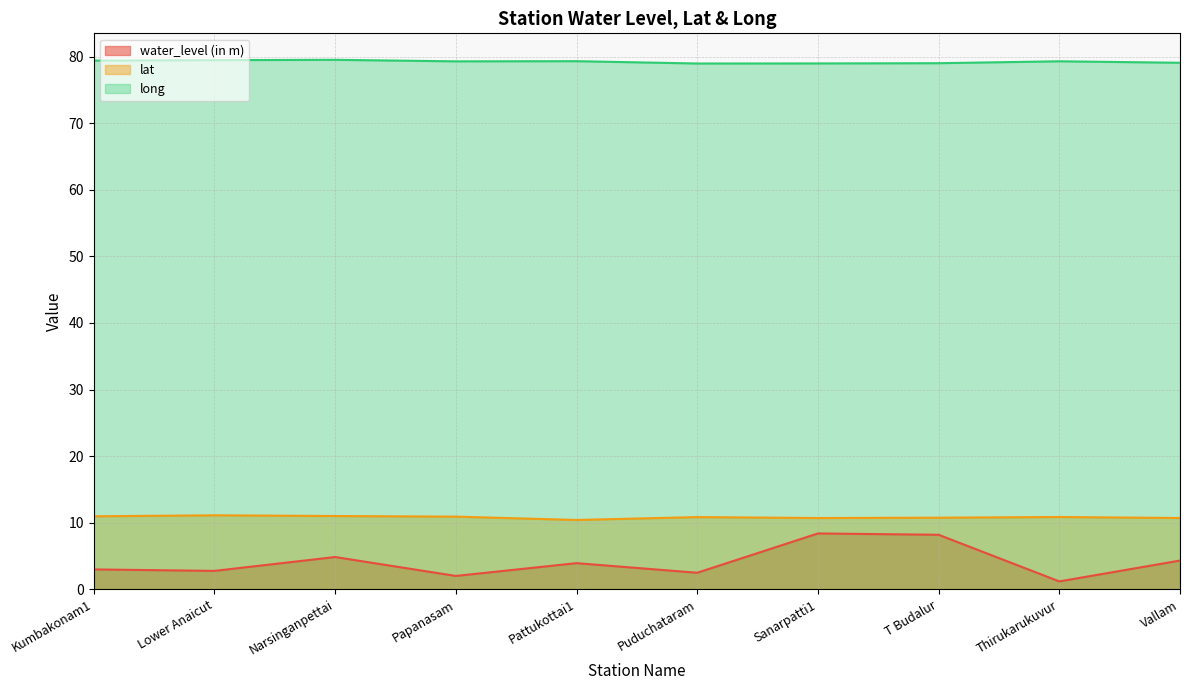

Count the number of data series in this chart.

3